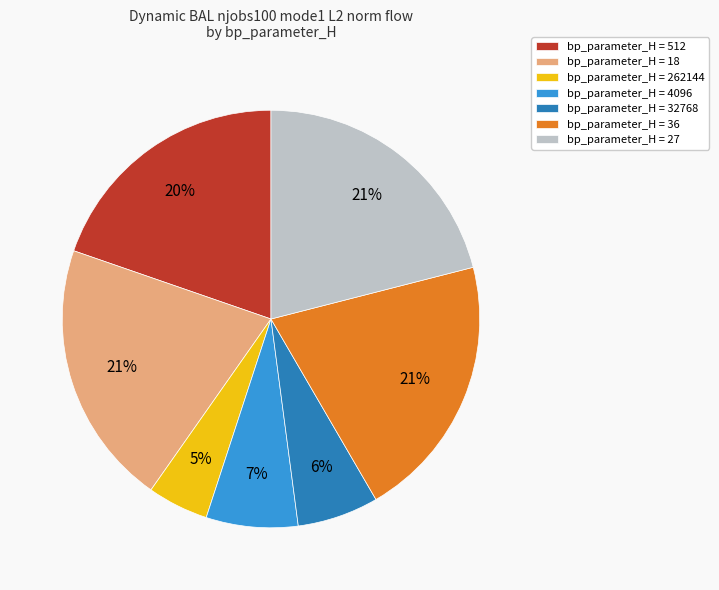

Is there any slice that represents more than half of the pie?

No